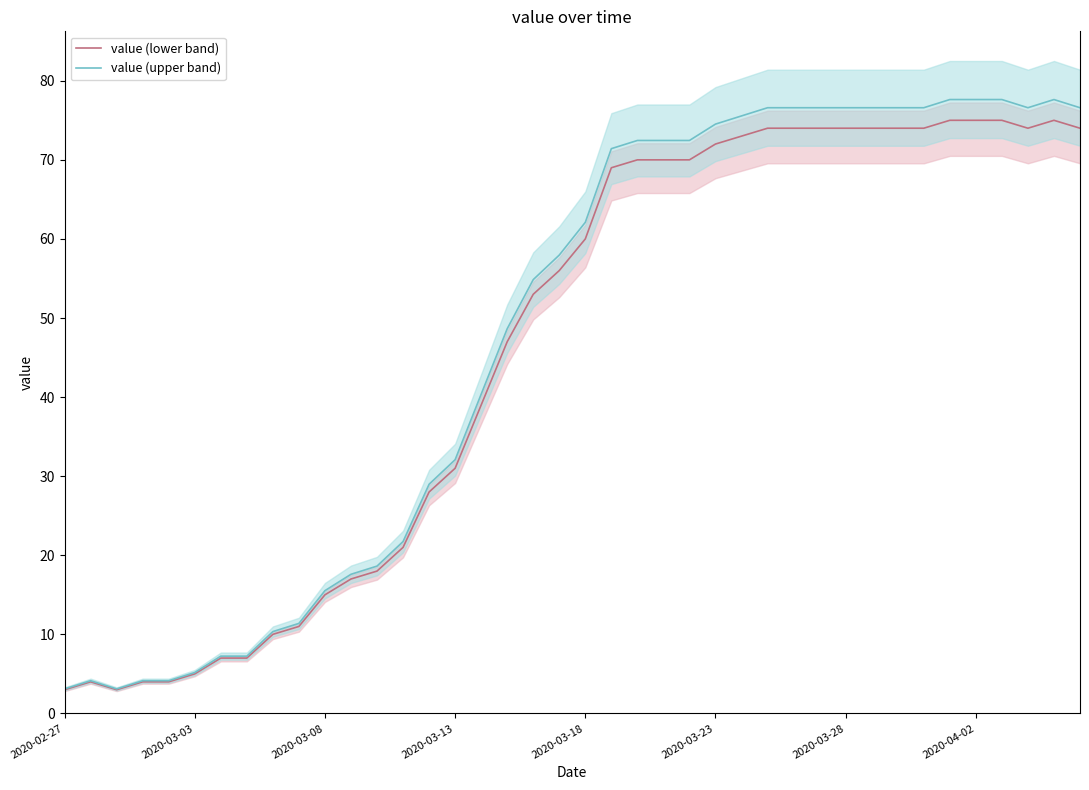

What is the total value across all series at 29?

150.6